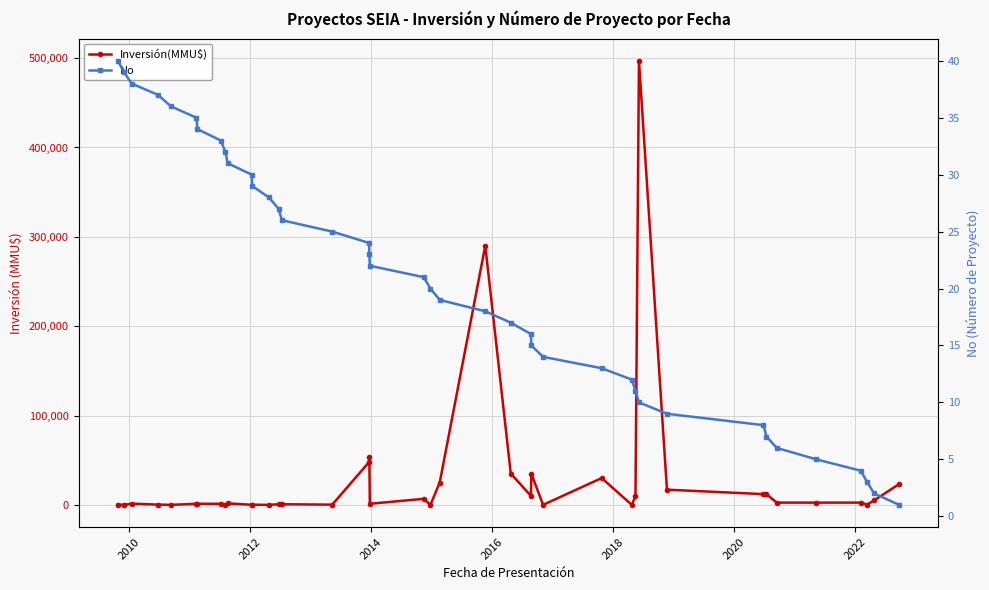

What is the sum of all Inversión(MMU$) values?

1128176